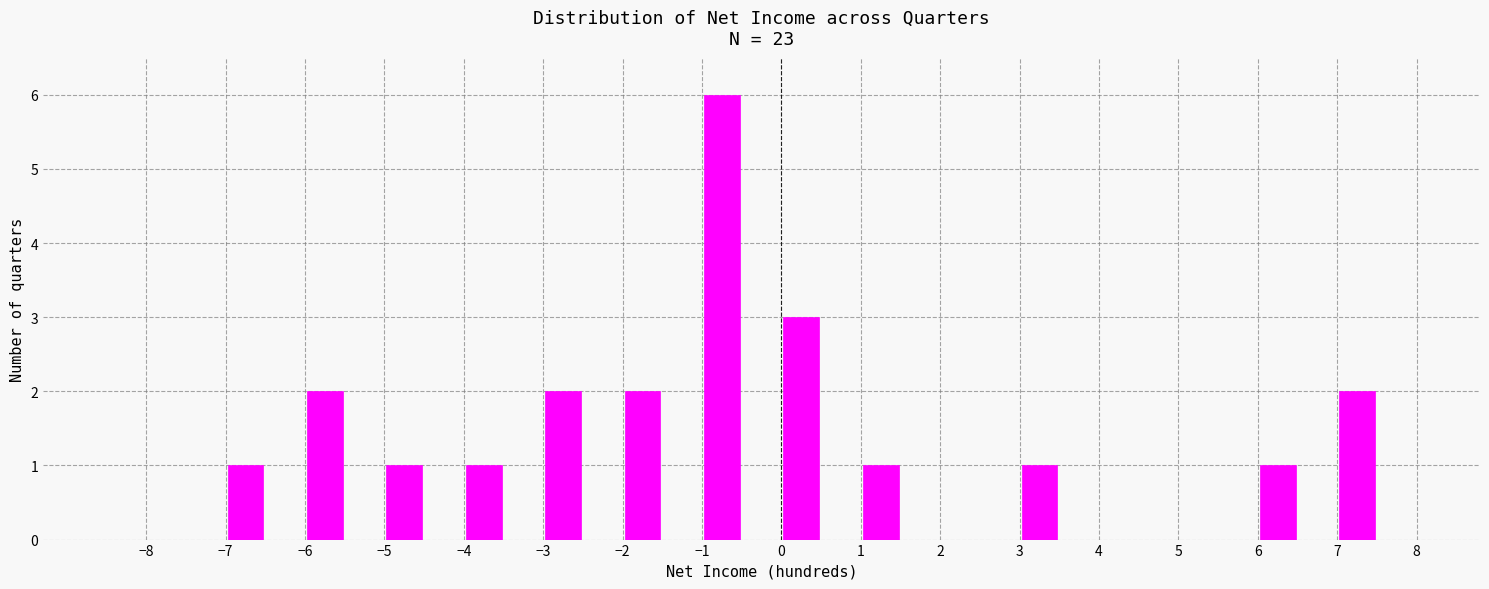

How tall is the bar that spans 1.0 to 1.5 on the x-axis? The values are not printed on the chart, so give them approximately, as read against the axis.

1